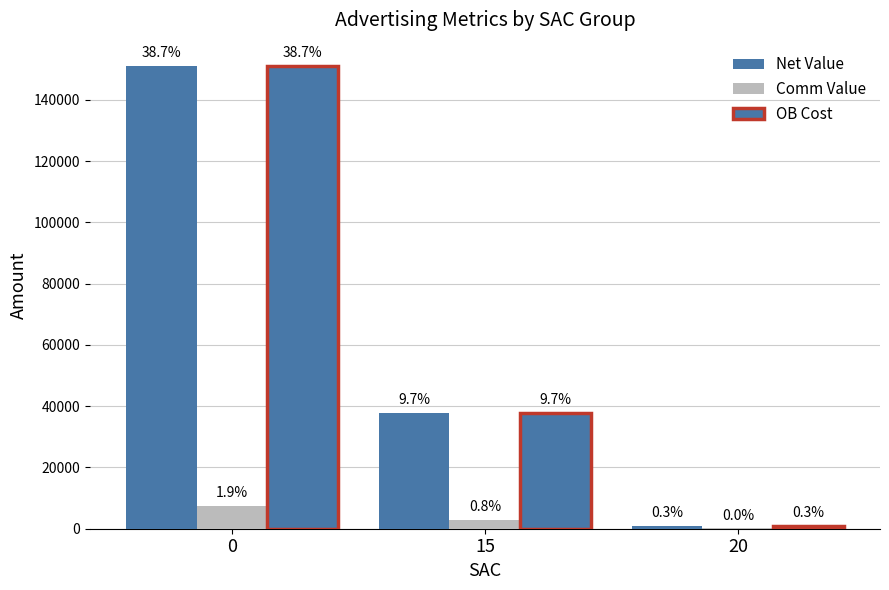

Reading right to left, list all the values displayed in this chart.

Net Value: 1000.0	37816.3	151100.0
Comm Value: 80.0	2993.4	7550.0
OB Cost: 1000.0	37816.3	151100.0